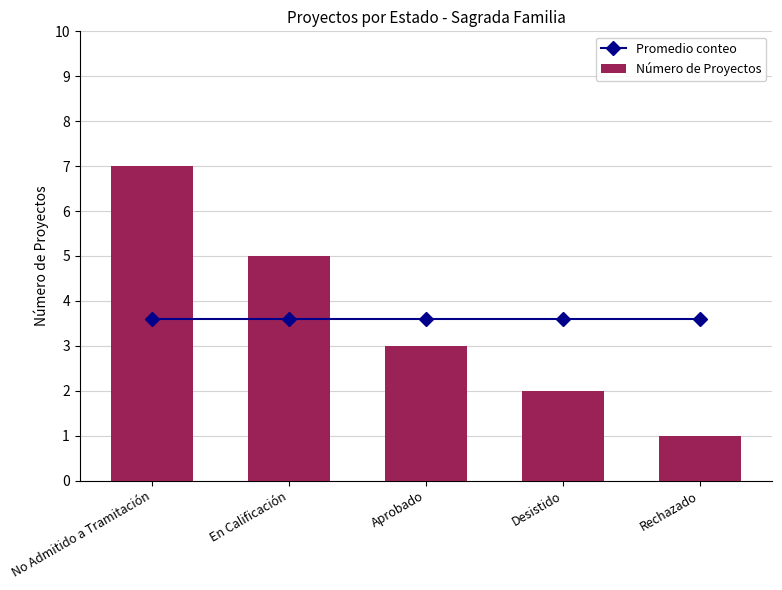

At which category is the sum across all series the highest?

No Admitido a Tramitación